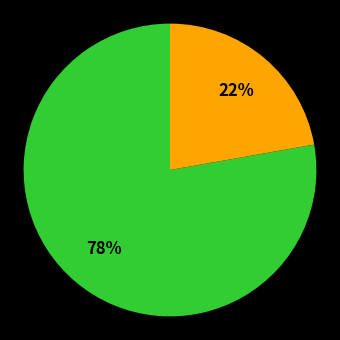

Does any single category account for the majority?

Yes